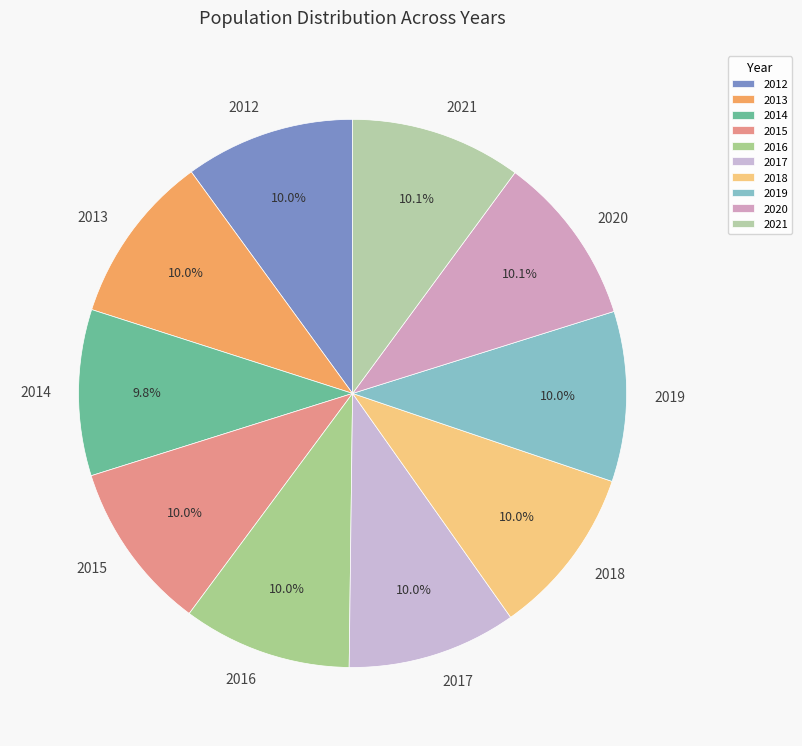

To the nearest percent, what percentage of the pie is 2014?

10%